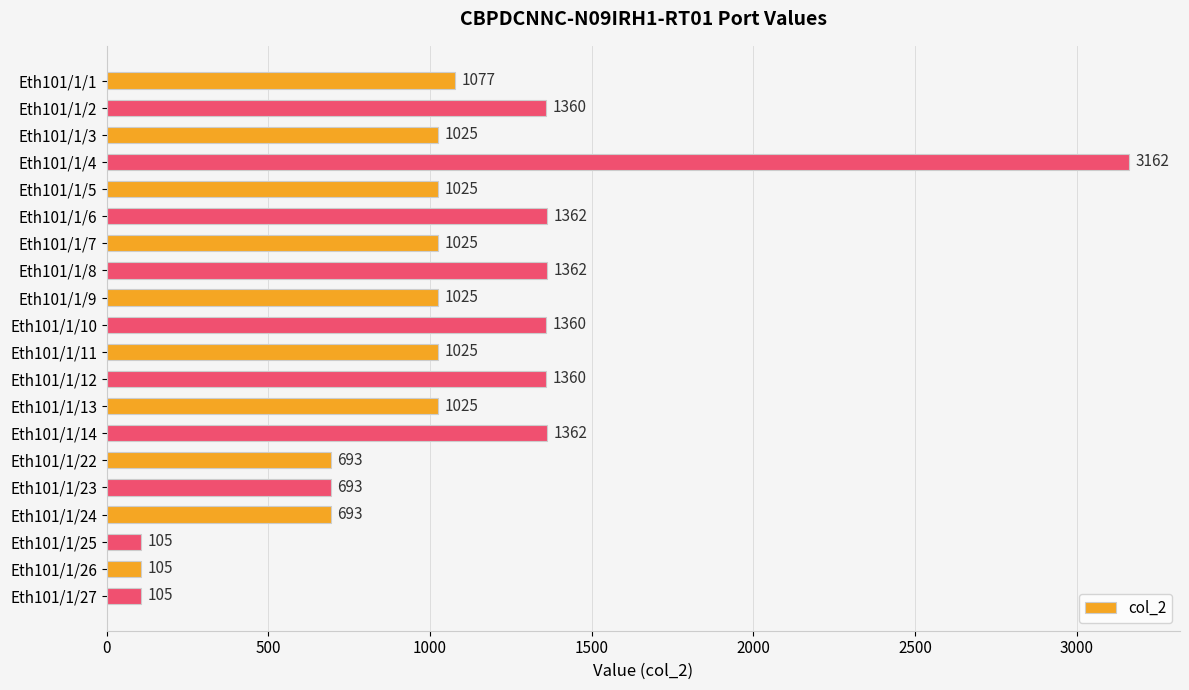

What is the greatest value displayed?

3162